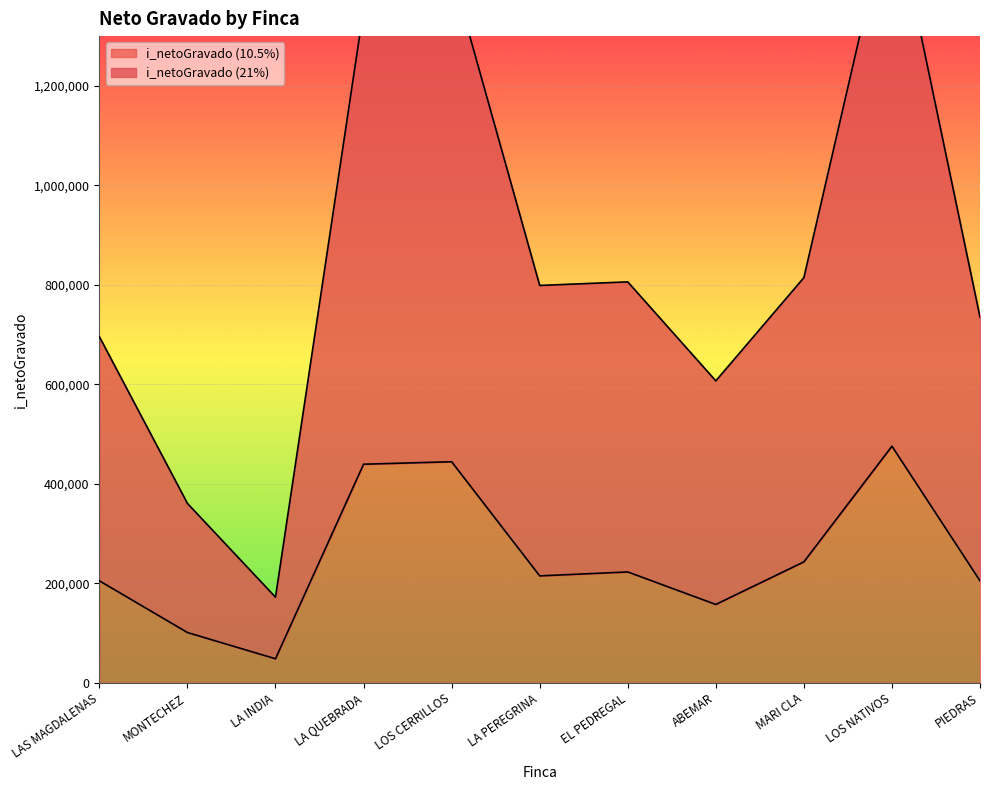

What is the lowest value of the i_netoGravado (21%) series?

171937